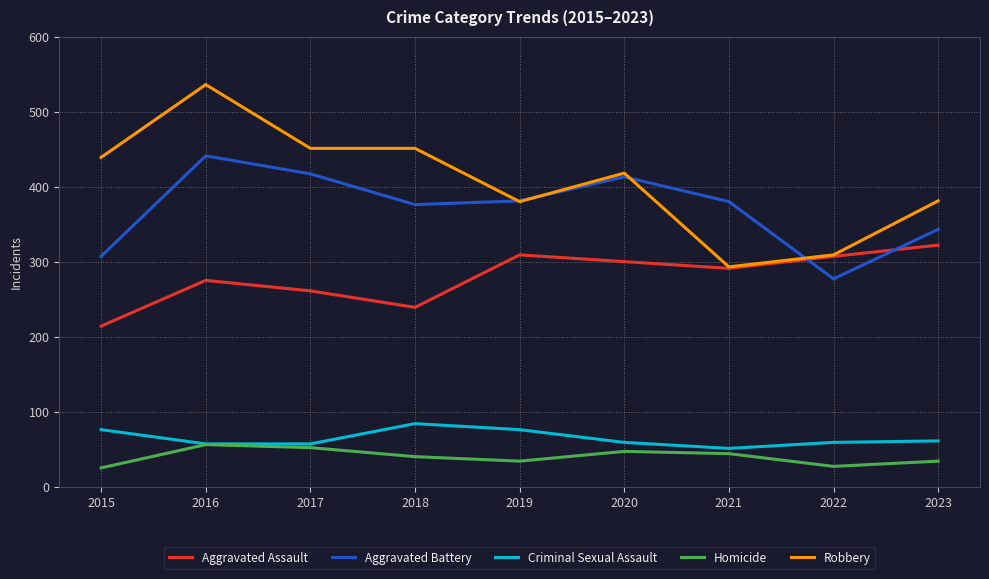

Is the value of Aggravated Battery at 2021 greater than the value of Homicide at 2015?

Yes